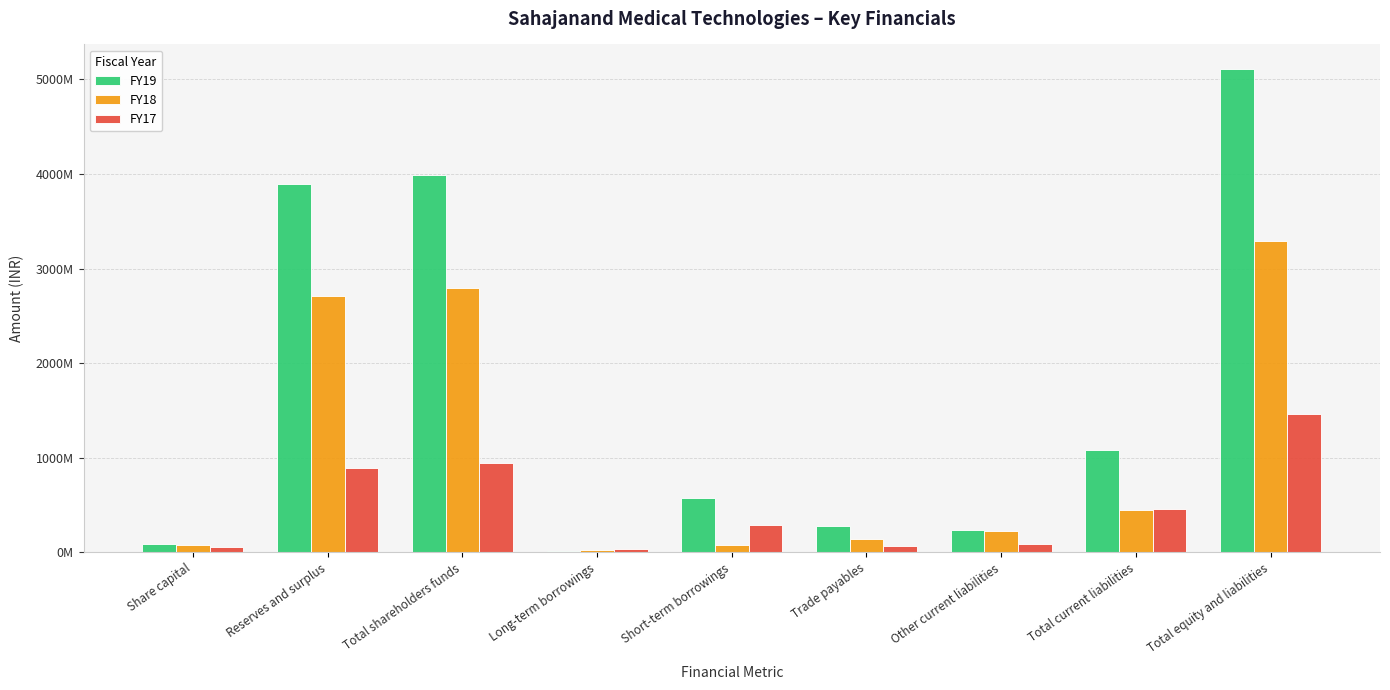

Are the bars horizontal?

No